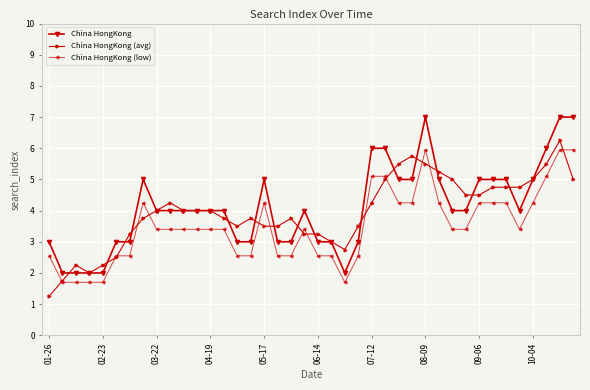

What is the value of the China HongKong point at the 28th from the left?

5.0